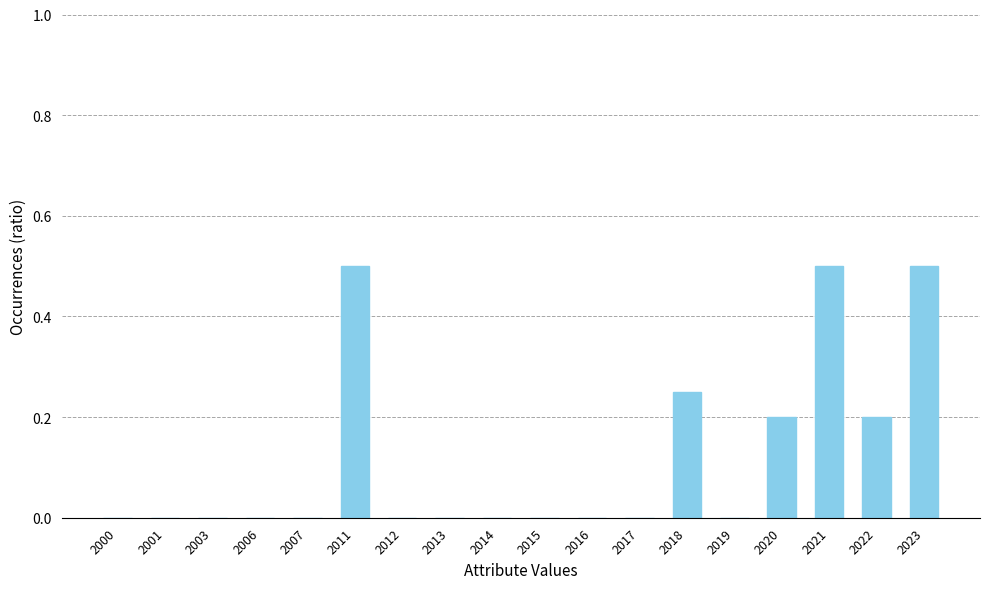

The value at 2000 is -0.2. True or false?

False